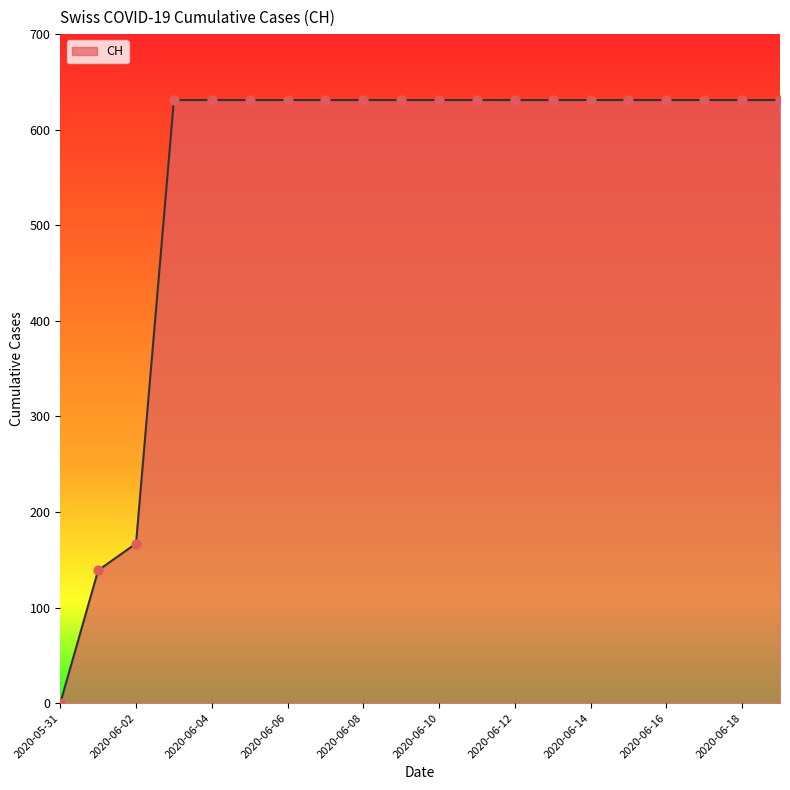

What is the difference between the maximum and minimum values?

631